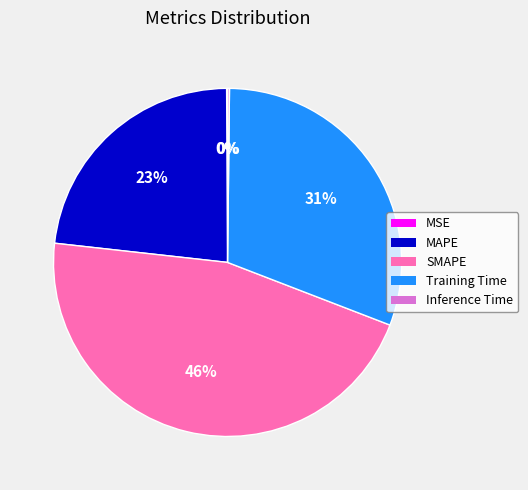

Which has a higher value, SMAPE or Training Time?

SMAPE